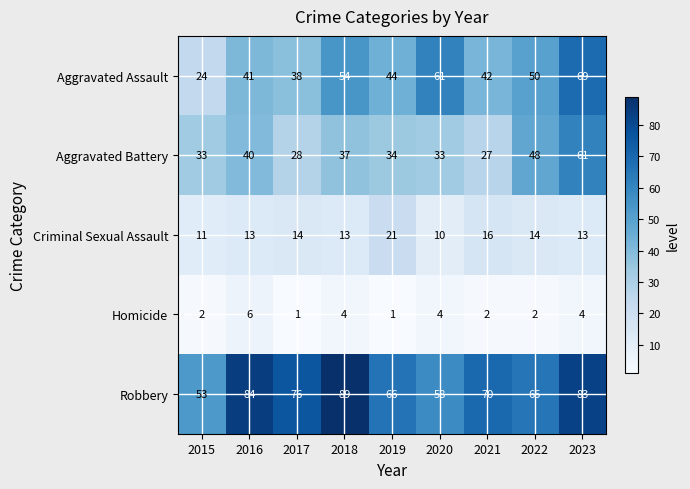

Read the Aggravated Battery value at 2018.

37